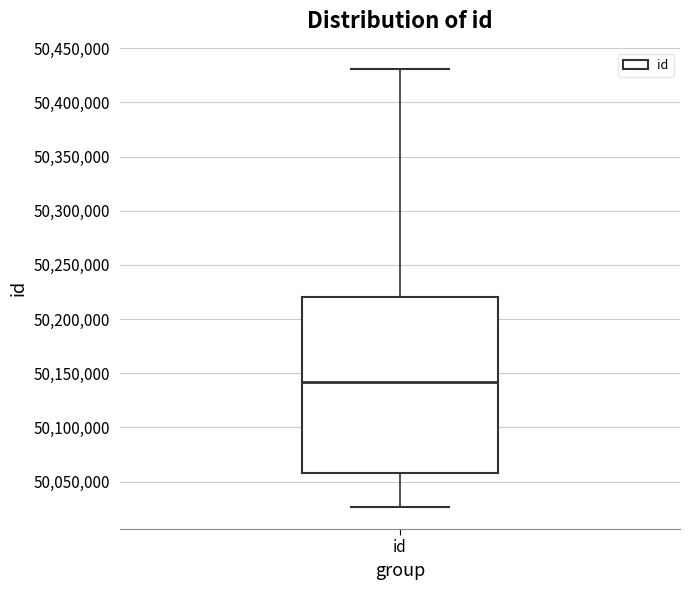

Read this box plot against the y-axis: the position of the median line, the range covered by the box, and the ends of both whiskers. The values are not printed on the chart, so give them approximately, as read against the axis.

median 50140000, box 50060000 to 50220000, whiskers 50025000 to 50430000